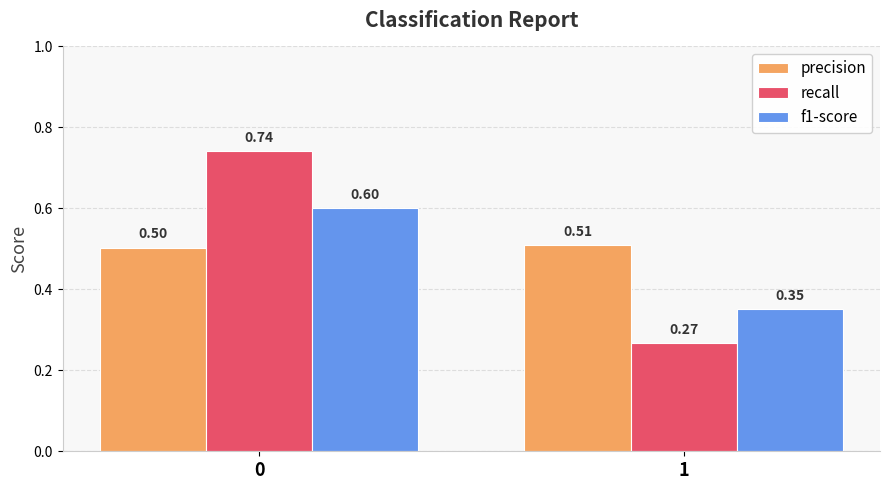

What is the difference between the maximum and minimum values in the recall series?

0.5